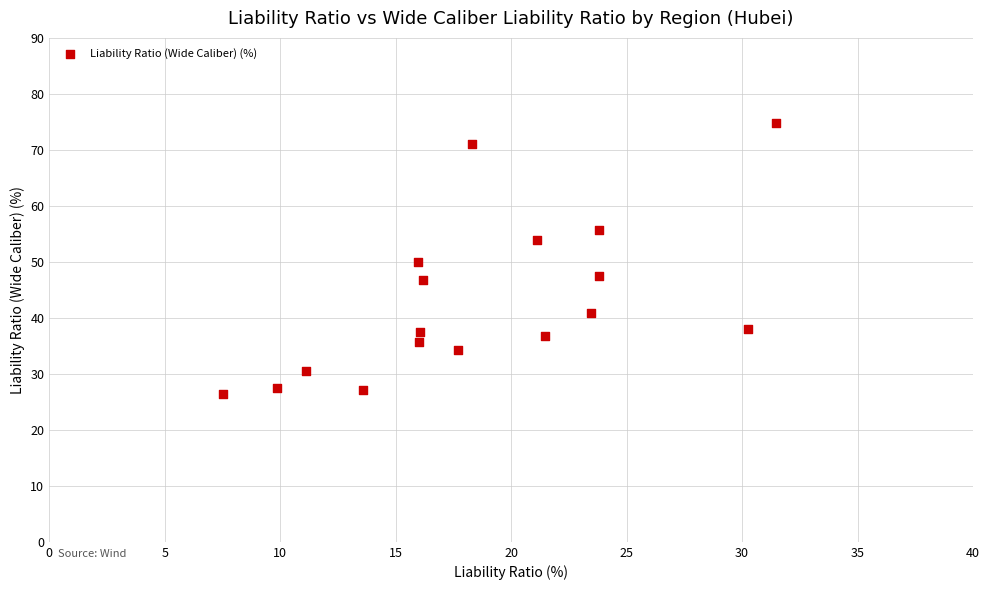

What is the range of X values (max minus min)?

23.9